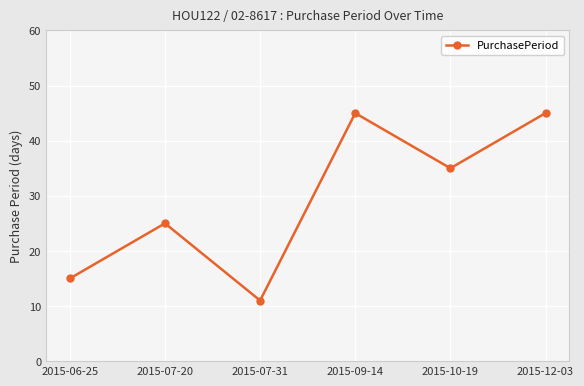

At which category does the chart reach its minimum across all series?

2015-07-31